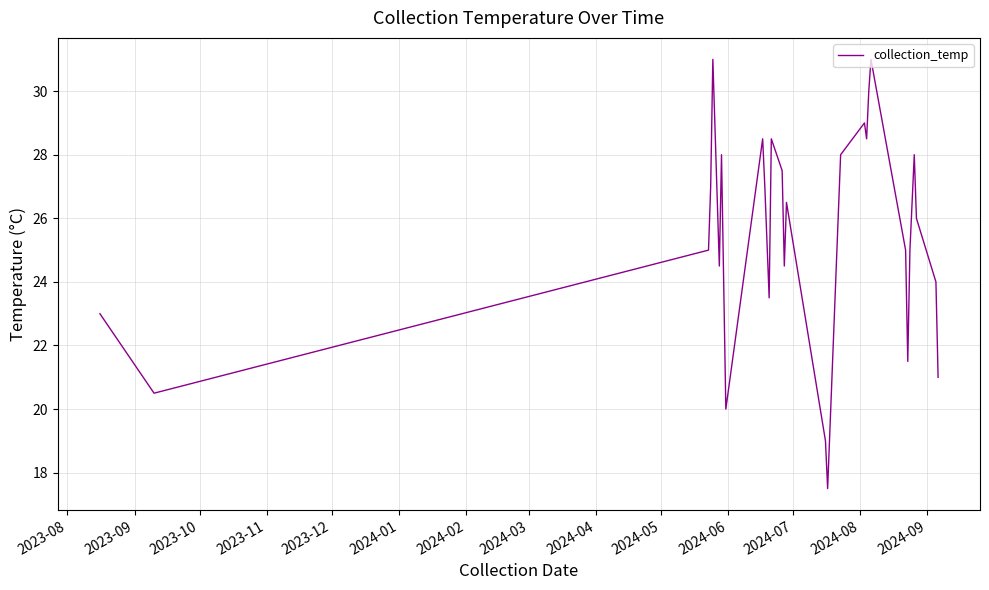

What is the average value?

25.4